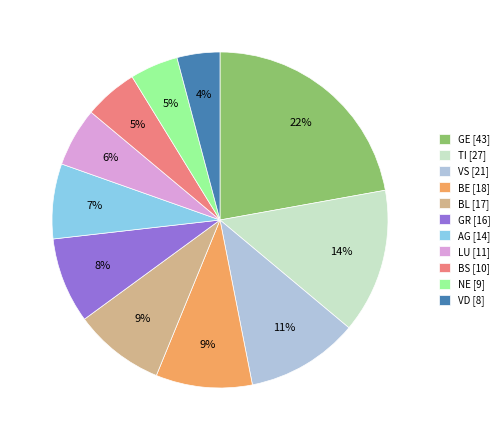

To the nearest percent, what is the difference between the largest and smallest slice percentages?

18%